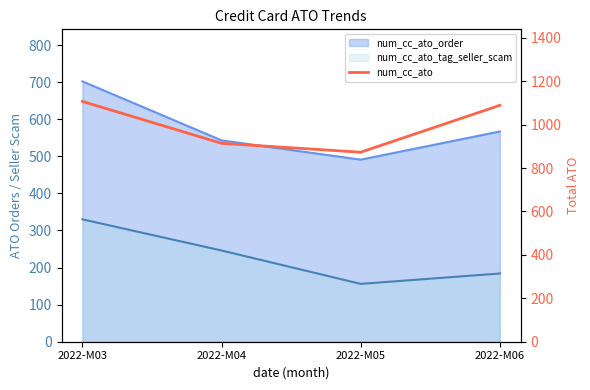

What is the greatest value displayed?

1107